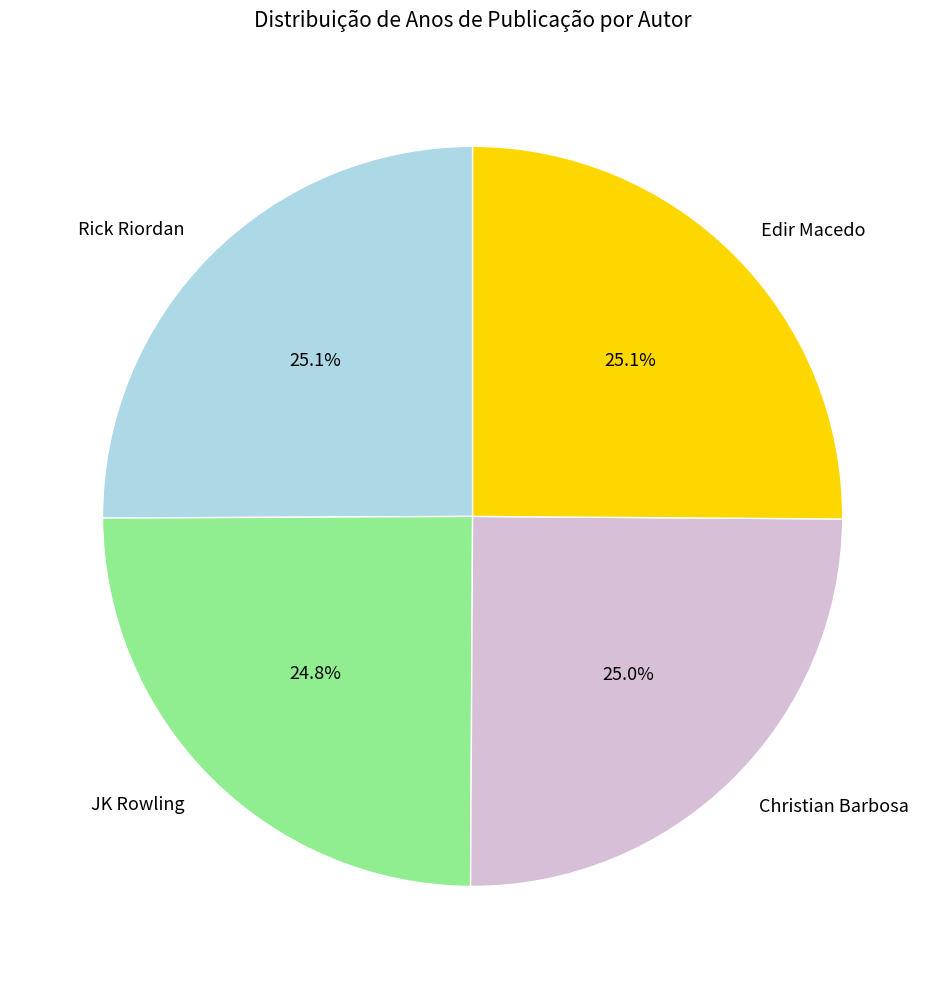

Does Rick Riordan represent more than half of the total?

No